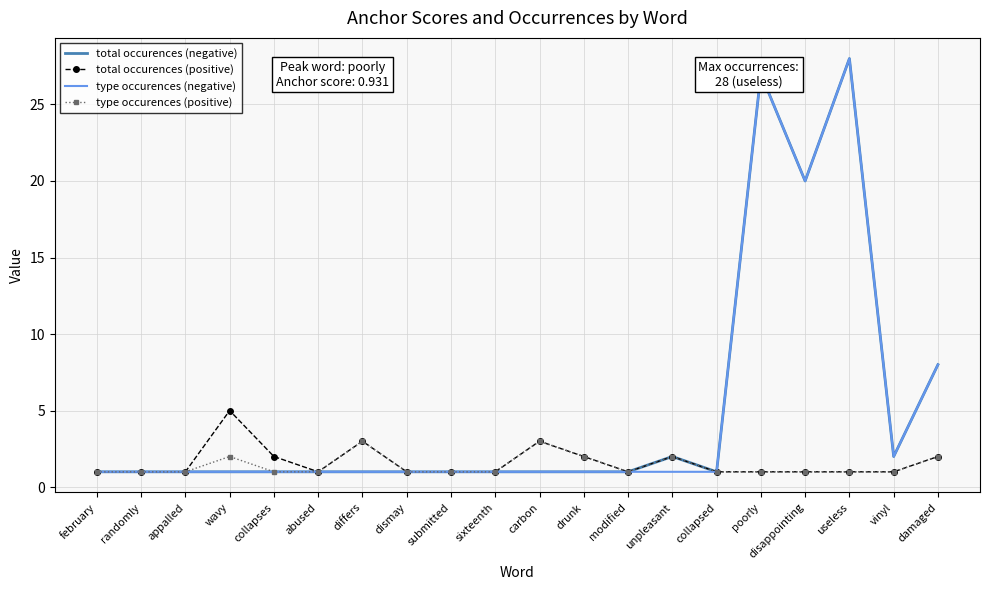

Reading left to right, extract all data points from this chart.

total occurences (negative): february=1	randomly=1	appalled=1	wavy=1	collapses=1	abused=1	differs=1	dismay=1	submitted=1	sixteenth=1	carbon=1	drunk=1	modified=1	unpleasant=2	collapsed=1	poorly=27	disappointing=20	useless=28	vinyl=2	damaged=8
total occurences (positive): february=1	randomly=1	appalled=1	wavy=5	collapses=2	abused=1	differs=3	dismay=1	submitted=1	sixteenth=1	carbon=3	drunk=2	modified=1	unpleasant=2	collapsed=1	poorly=1	disappointing=1	useless=1	vinyl=1	damaged=2
type occurences (negative): february=1	randomly=1	appalled=1	wavy=1	collapses=1	abused=1	differs=1	dismay=1	submitted=1	sixteenth=1	carbon=1	drunk=1	modified=1	unpleasant=1	collapsed=1	poorly=27	disappointing=20	useless=28	vinyl=2	damaged=8
type occurences (positive): february=1	randomly=1	appalled=1	wavy=2	collapses=1	abused=1	differs=3	dismay=1	submitted=1	sixteenth=1	carbon=3	drunk=2	modified=1	unpleasant=2	collapsed=1	poorly=1	disappointing=1	useless=1	vinyl=1	damaged=2